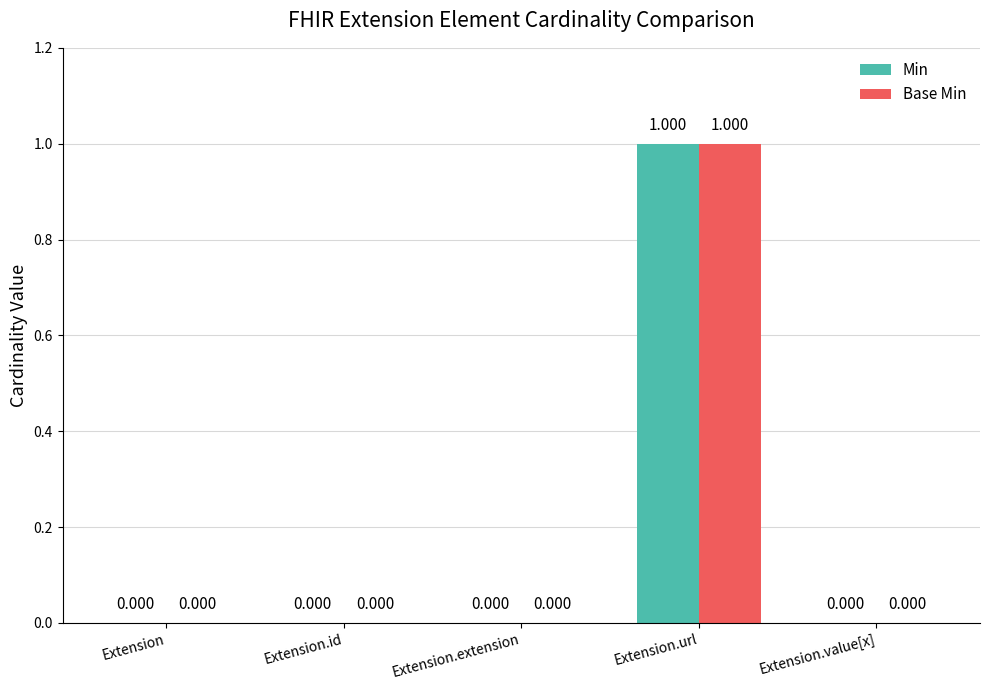

What is the greatest value displayed?

1